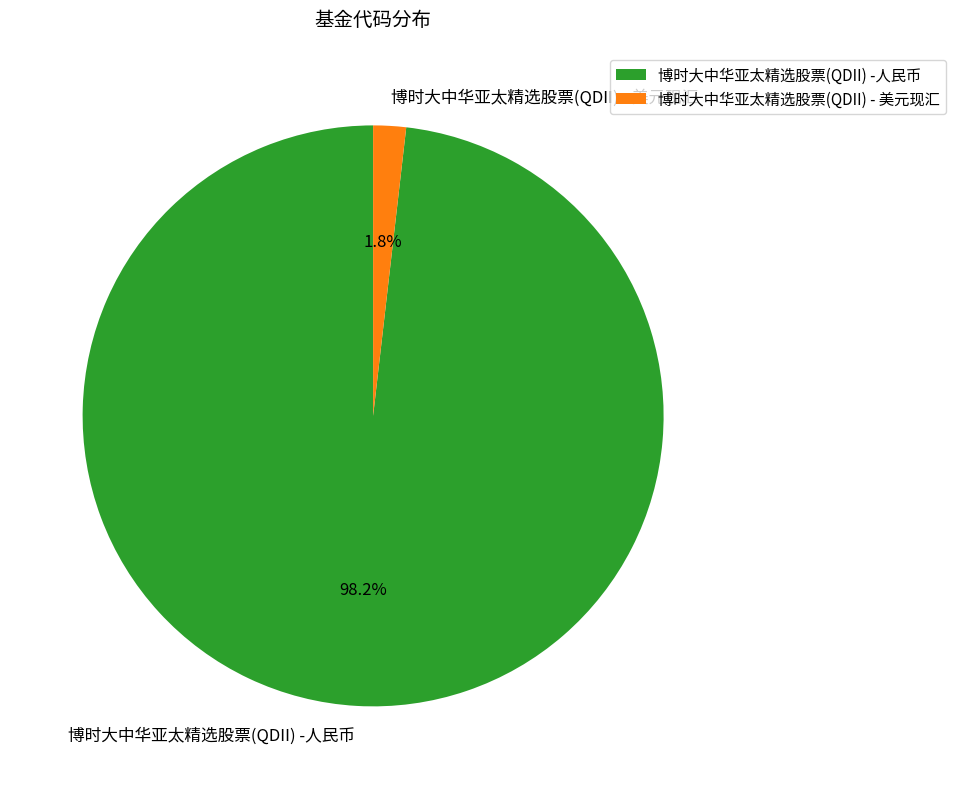

To the nearest percent, what portion does 博时大中华亚太精选股票(QDII) - 美元现汇 represent?

2%